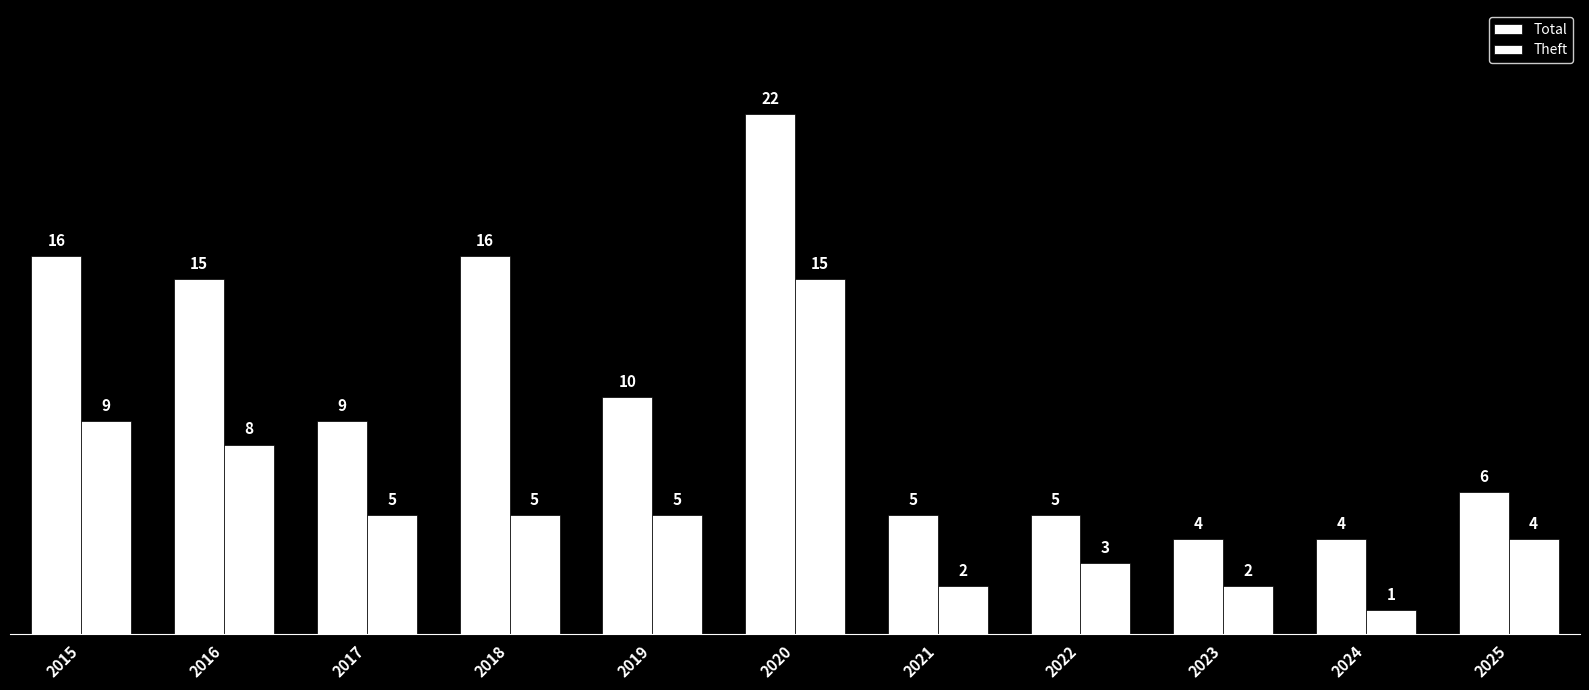

How many distinct data groups are displayed?

2